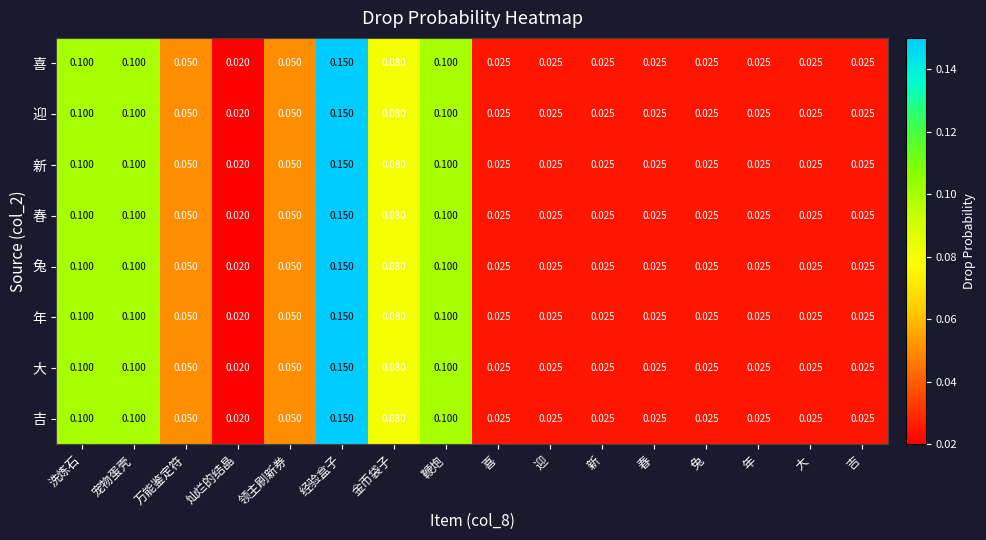

At which label is 大 closest to 0?

灿烂的结晶